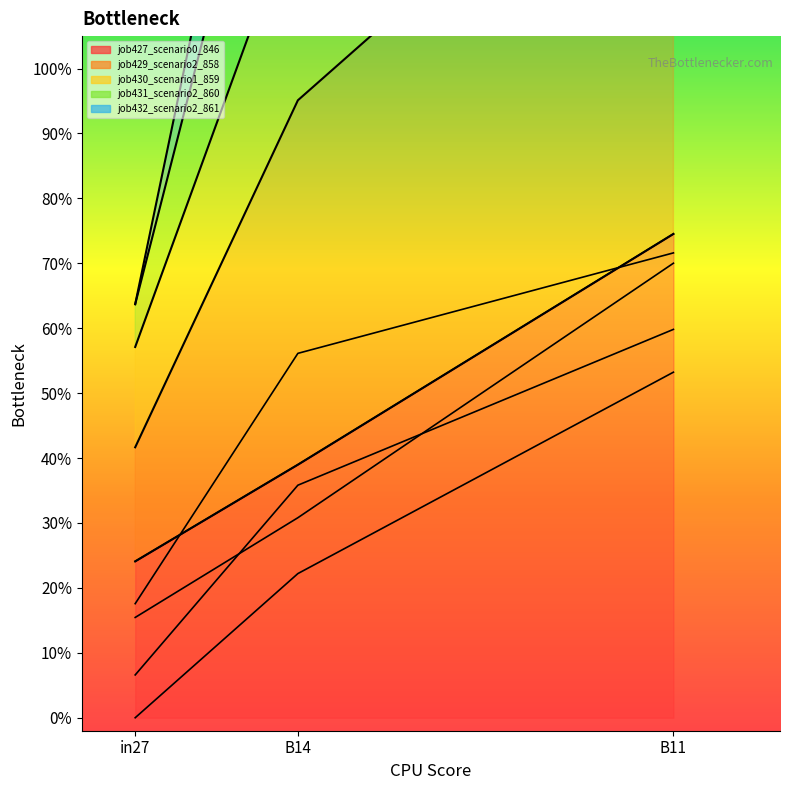

The job430_scenario1_859 series shows 0.2 at in27. True or false?

True